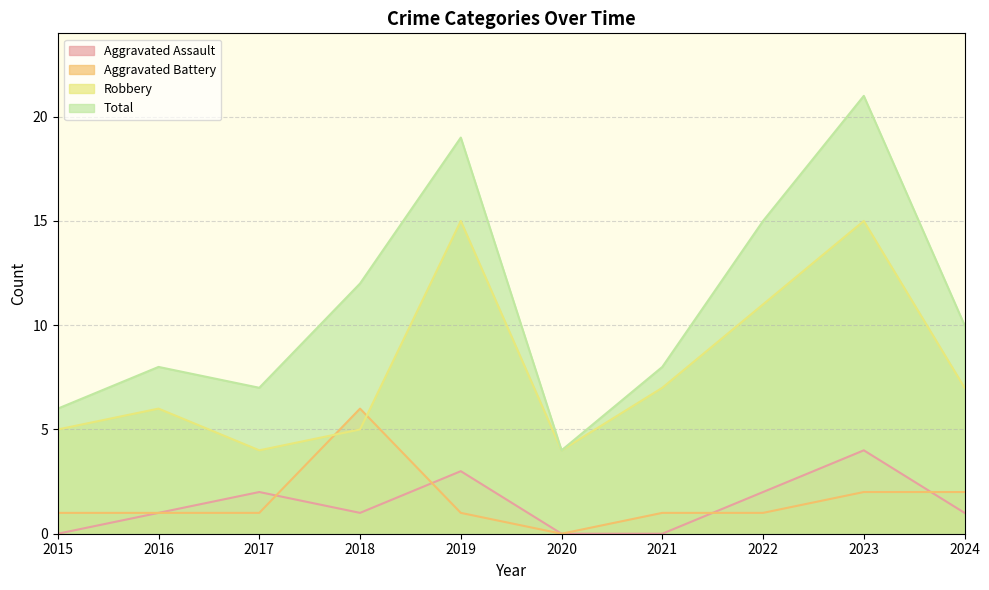

What is the difference between the maximum and minimum values in the Total series?

17